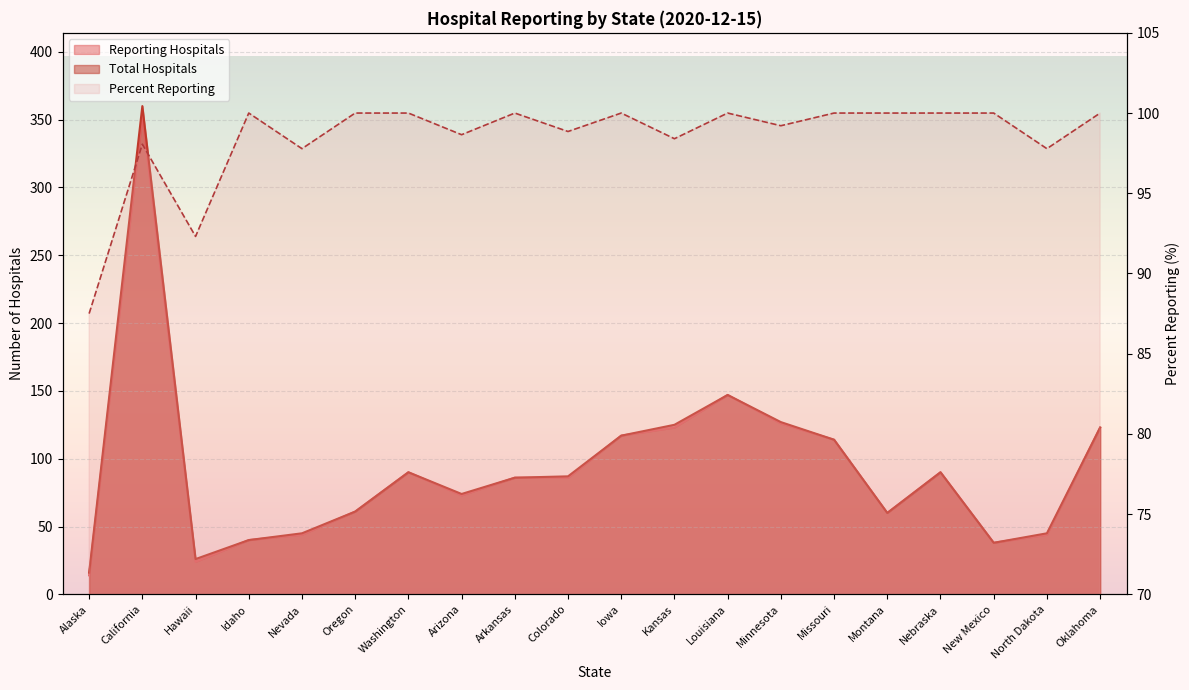

What is the value of the reporting_hospitals point at the 9th from the left?

86.0